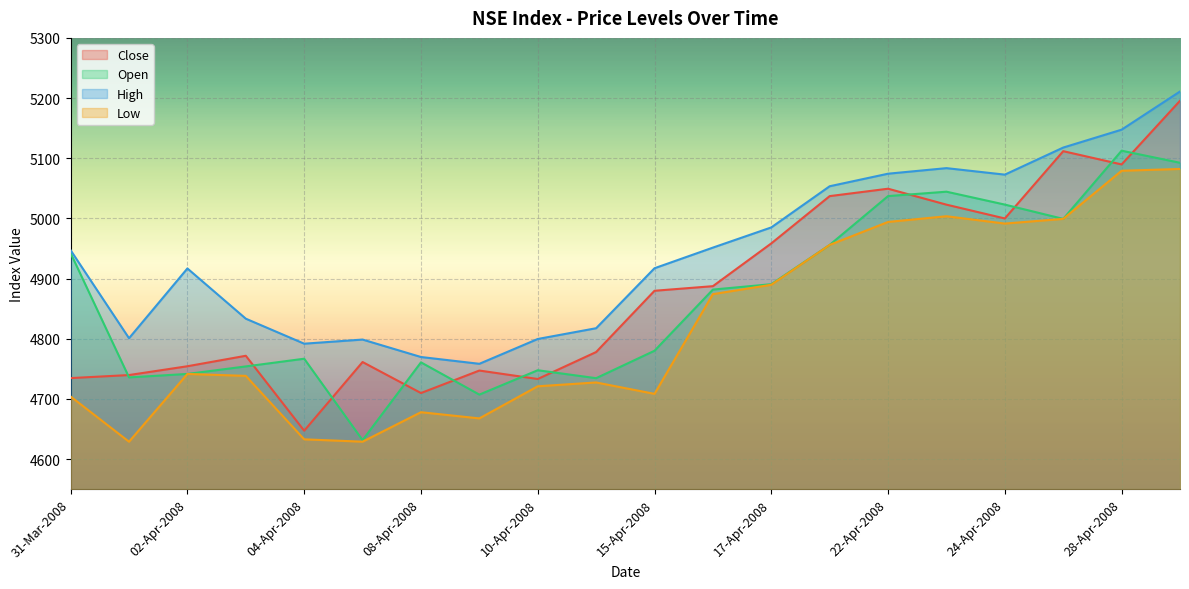

Rank the series at 09-Apr-2008 from highest to lowest value.

High, Close, Open, Low